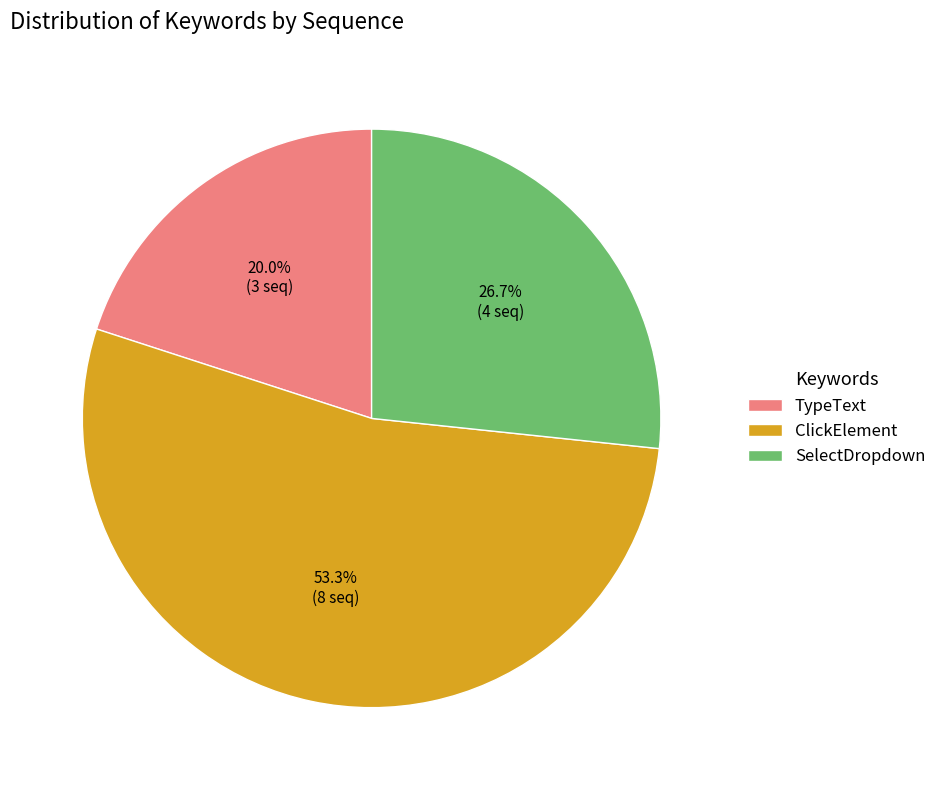

What portion of the pie excludes ClickElement?

46.7%